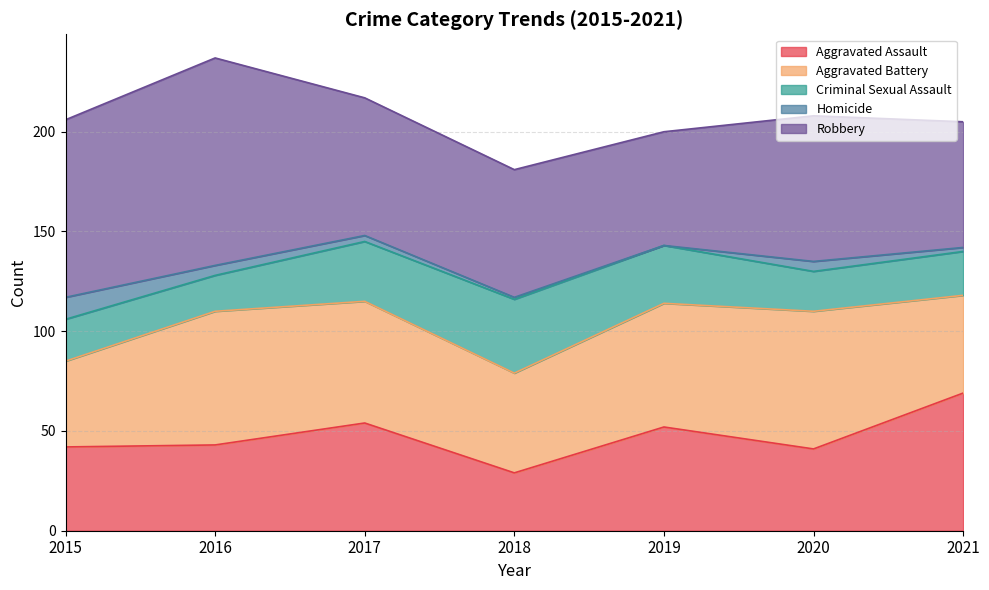

List the labels in order of Aggravated Assault value, largest first.

2021, 2017, 2019, 2016, 2015, 2020, 2018